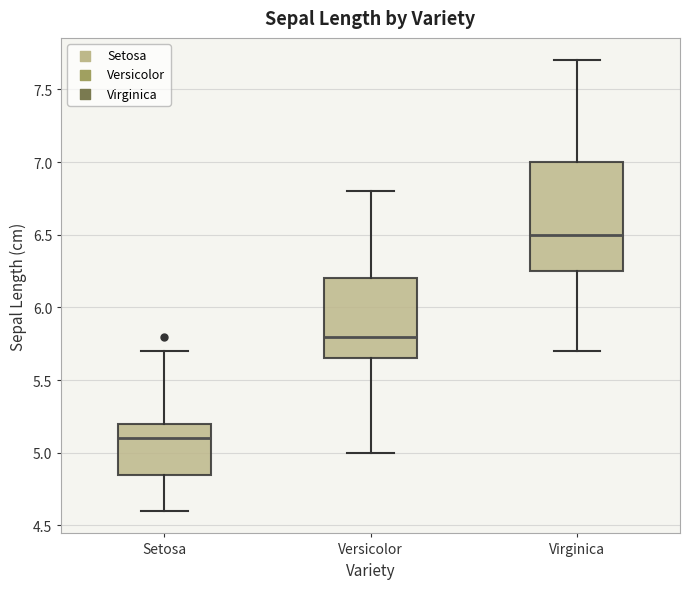

Which box has the highest median line?

Virginica